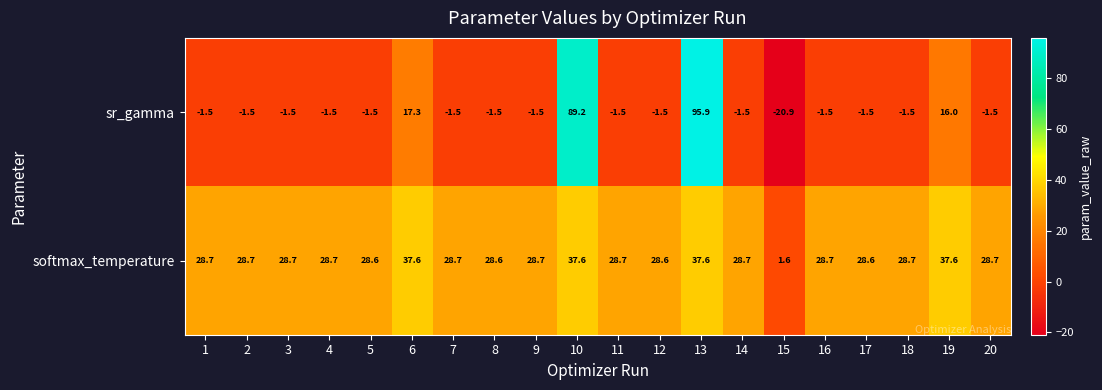

What is the spread (max minus min) of values at 2?

30.2